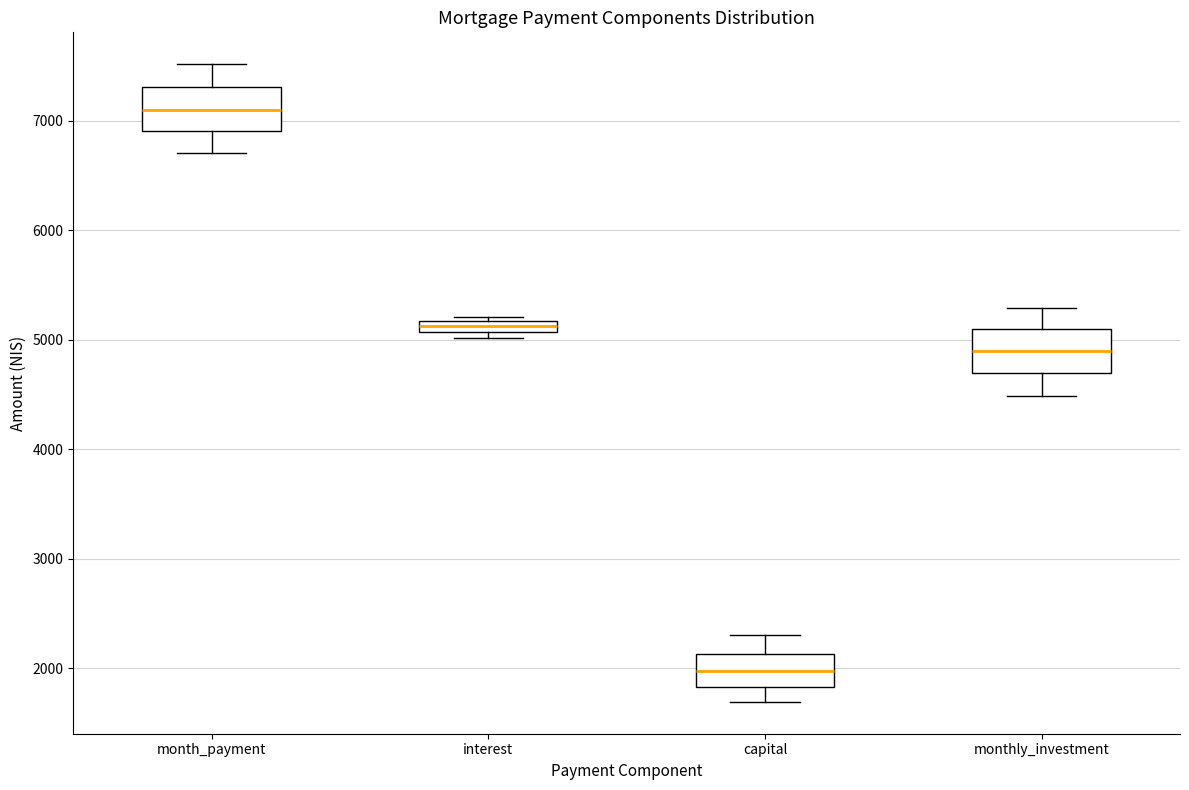

Where is the upper edge of the box for monthly_investment on the y-axis? The values are not printed on the chart, so give them approximately, as read against the axis.

5100